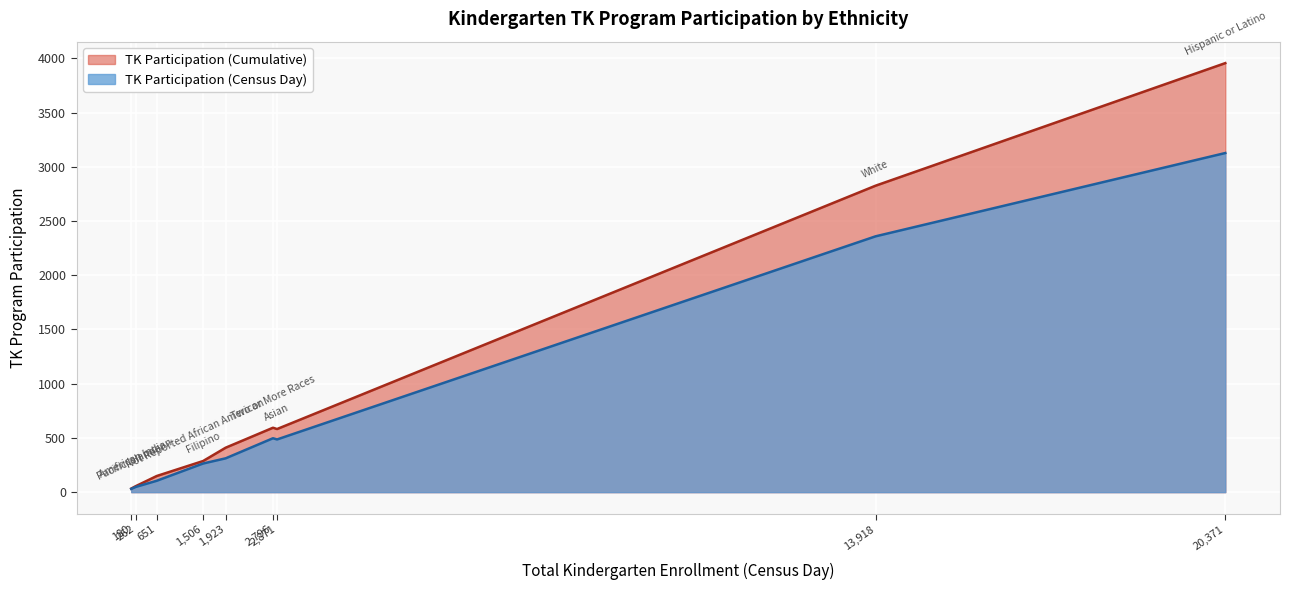

Which series has the widest spread of values?

TK Participation (Cumulative)